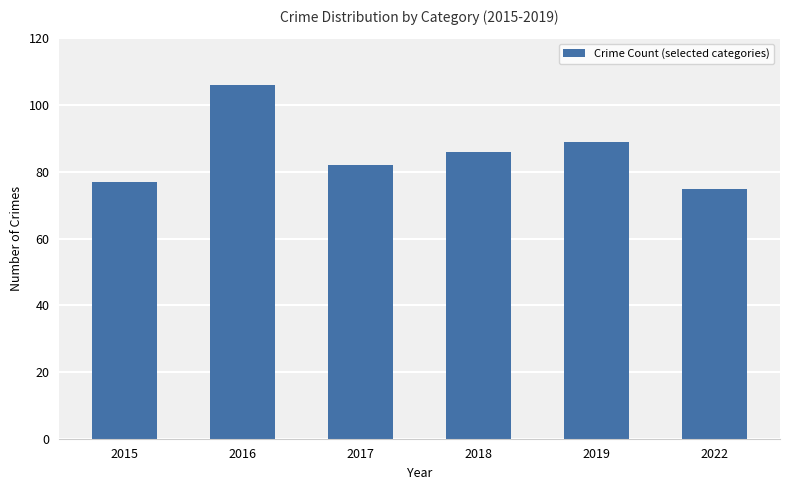

Does the chart contain stacked bars?

No